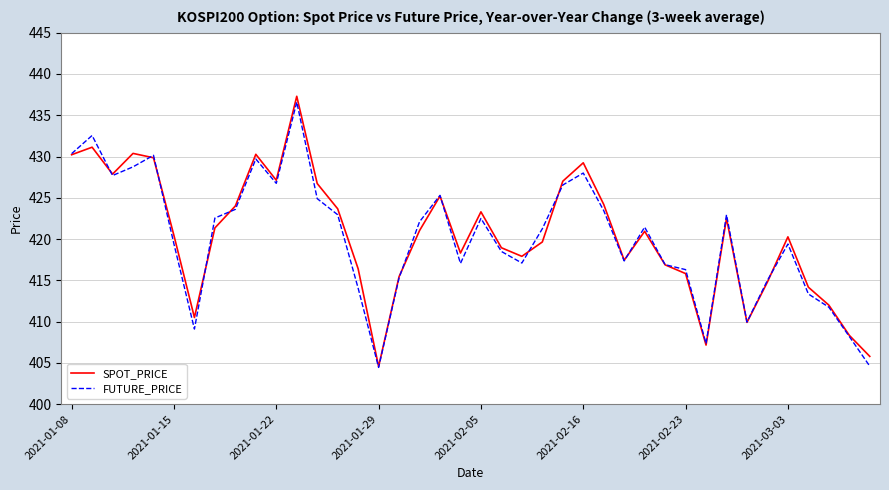

What is the maximum value shown in the chart?

437.3